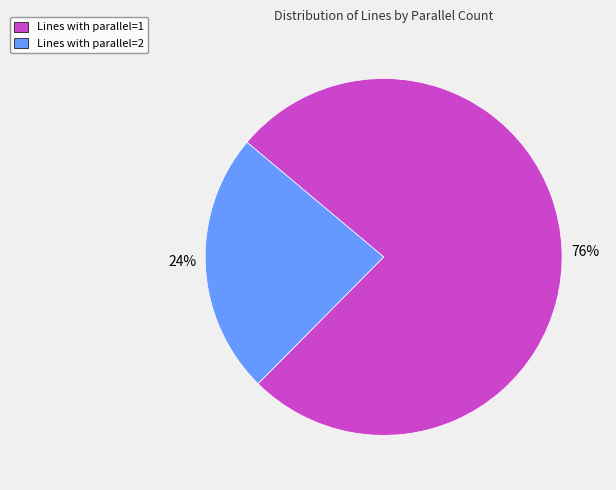

To the nearest percent, what is the average slice percentage?

50%